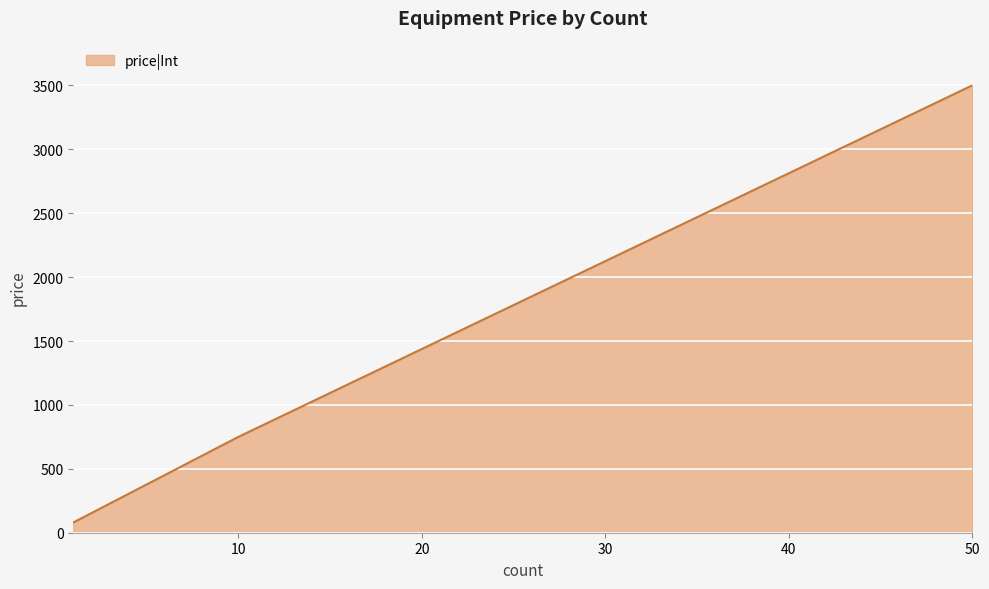

Does the chart have visible grid lines?

Yes